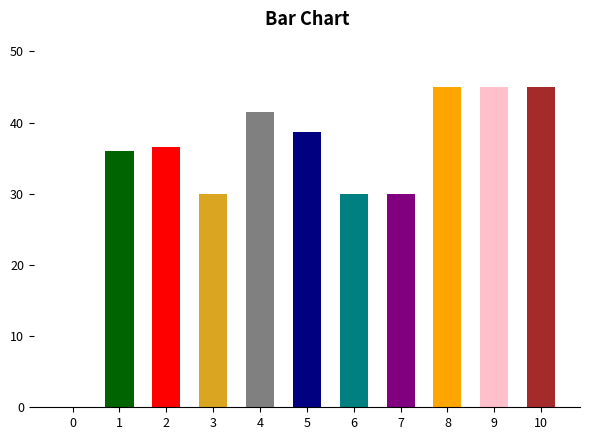

What is the greatest value displayed?

45.0